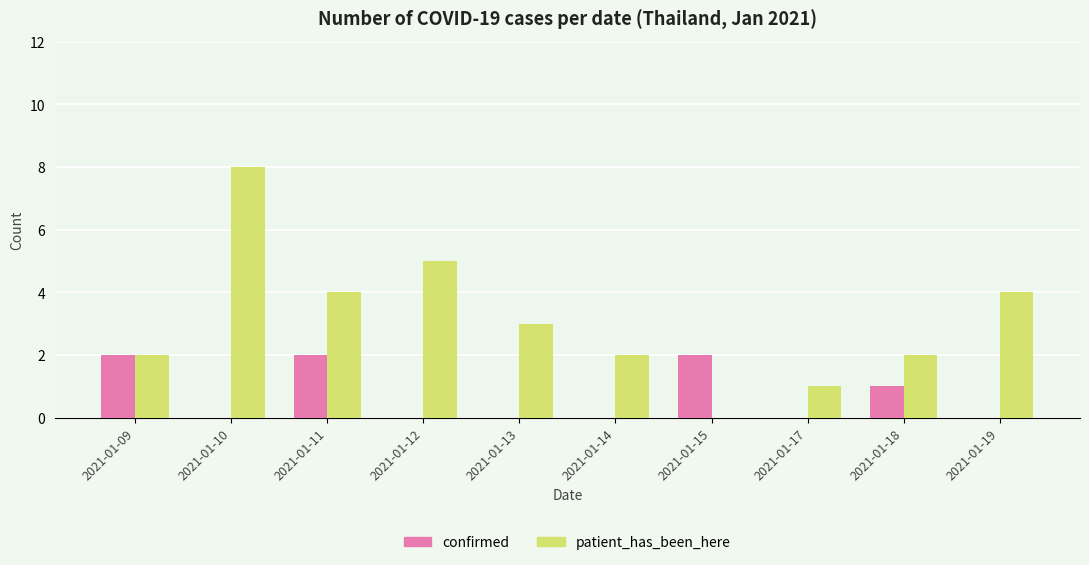

Which category has the highest value across all series?

2021-01-10